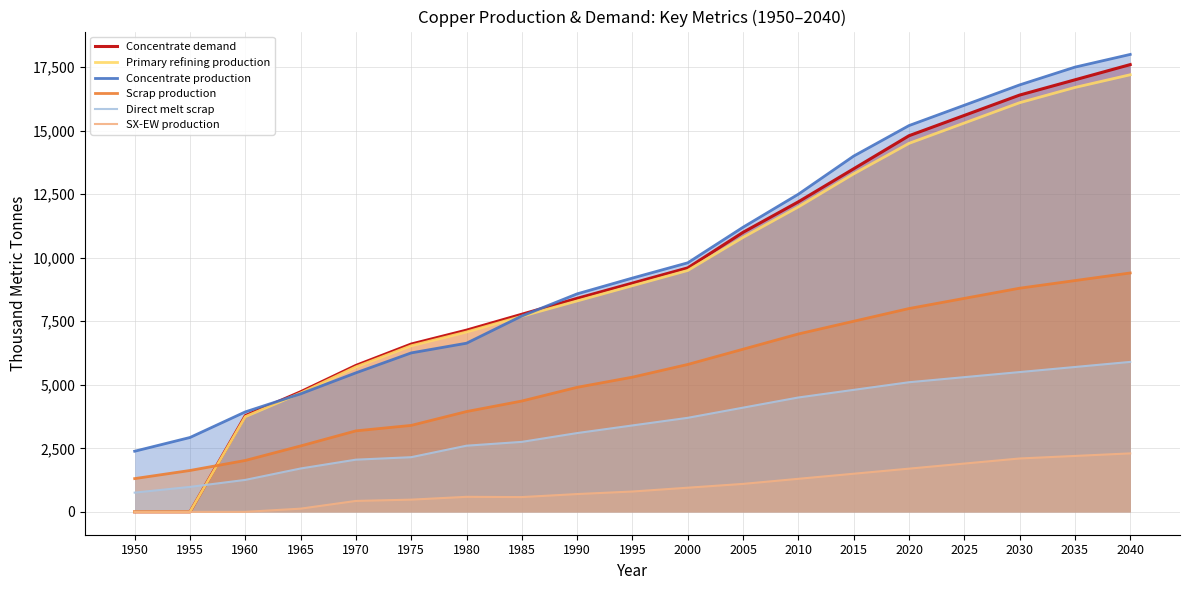

True or false: Concentrate demand and SX-EW production cross at least once.

False